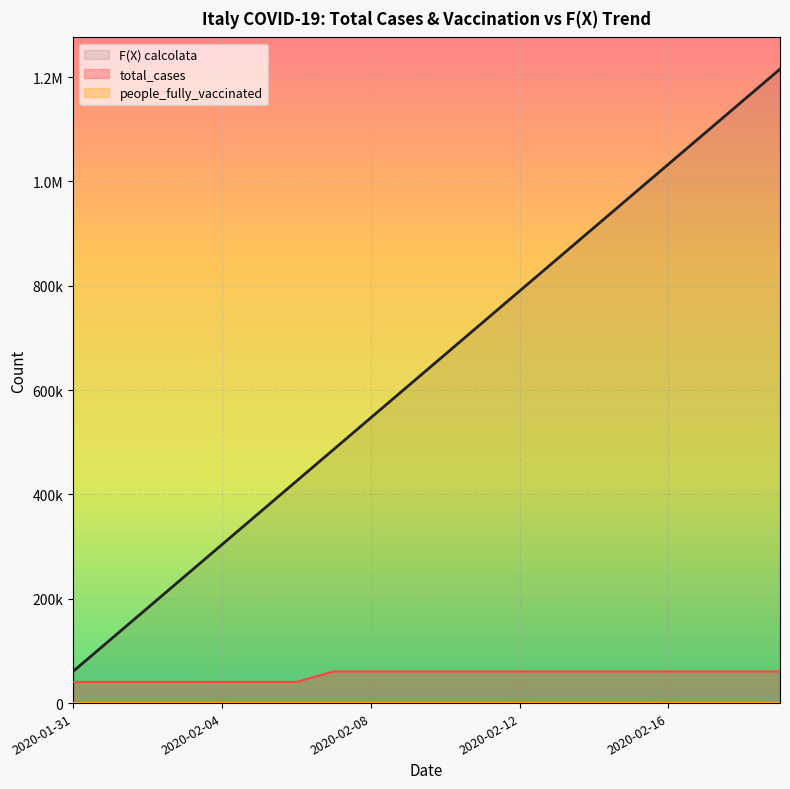

True or false: F(X) calcolata has a value of 487695.8 at 2020-02-05.

False